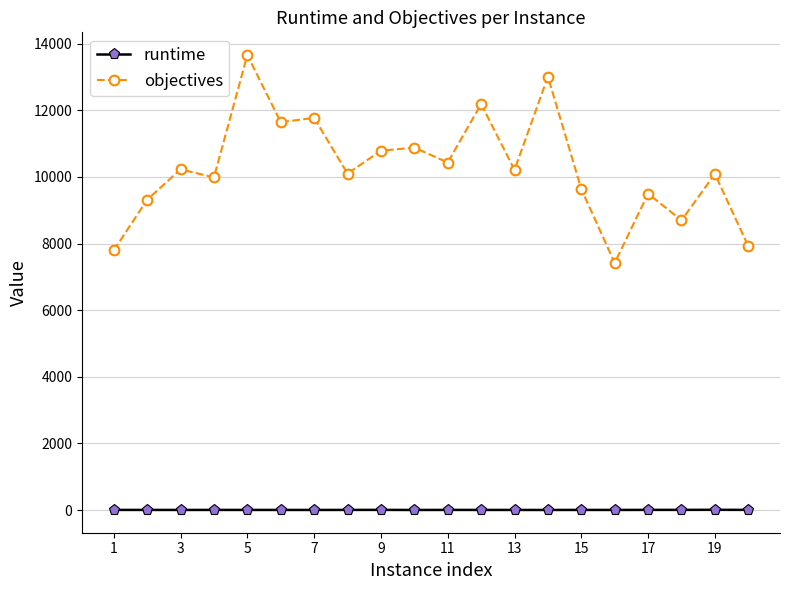

Which series has the widest spread of values?

objectives